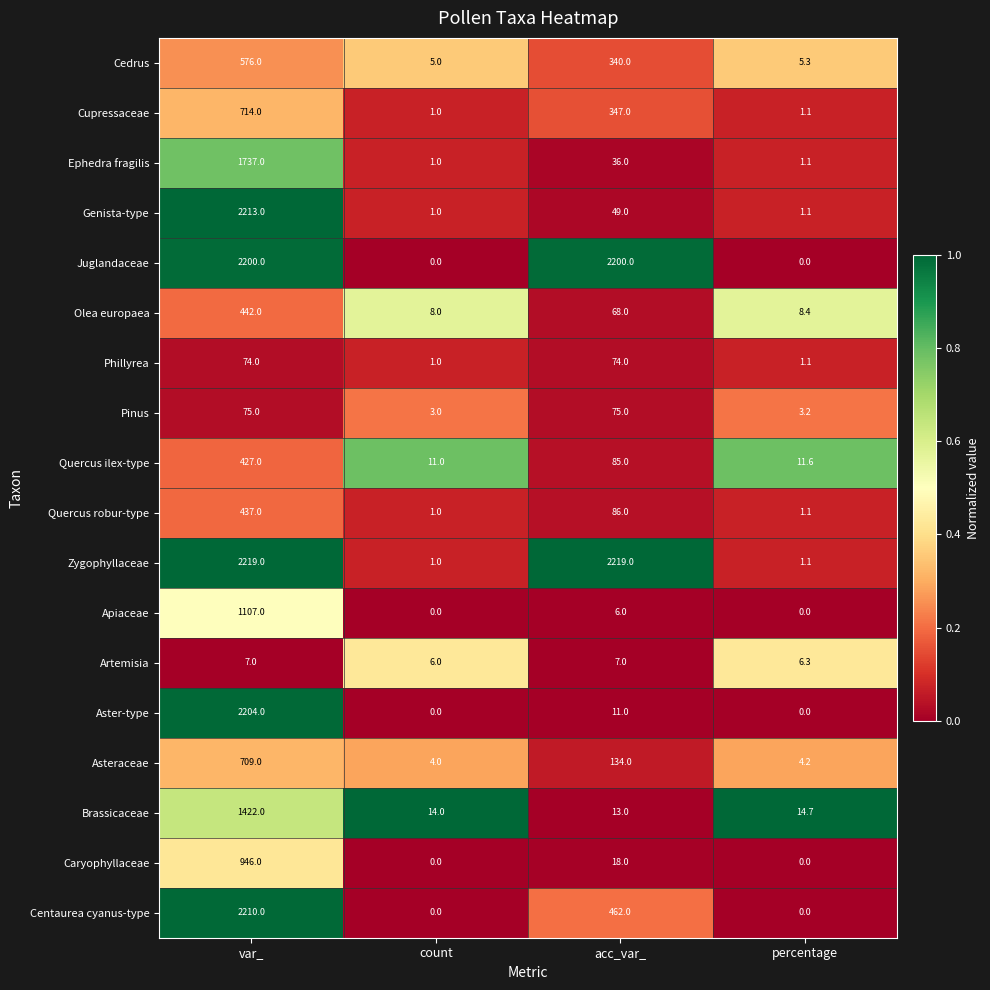

What is the difference between the maximum and second lowest values in the Aster-type series?

2204.0